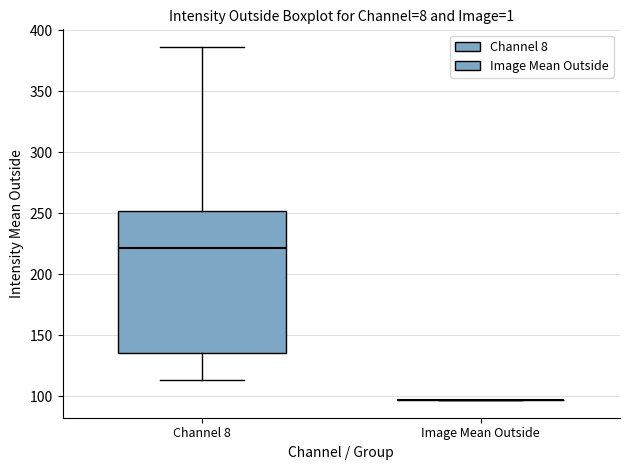

Reading left to right, transcribe this box plot: for each box, give where its median line is, the range the box spans, and where its two whiskers end, as read against the y-axis. The values are not printed on the chart, so give them approximately, as read against the axis.

Channel 8: median 220, box 135 to 250, whiskers 115 to 385
Image Mean Outside: box collapsed to a line at 95, whiskers 95 to 95